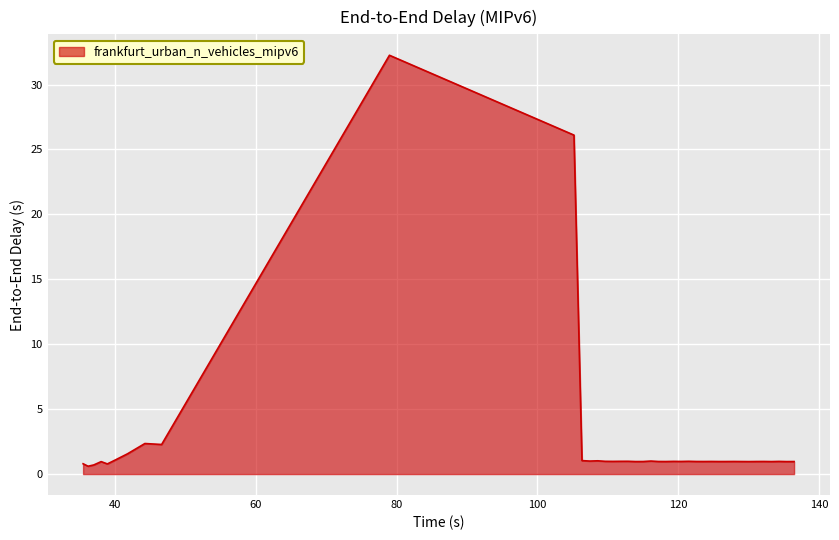

What is the difference between the maximum and minimum values?

31.7